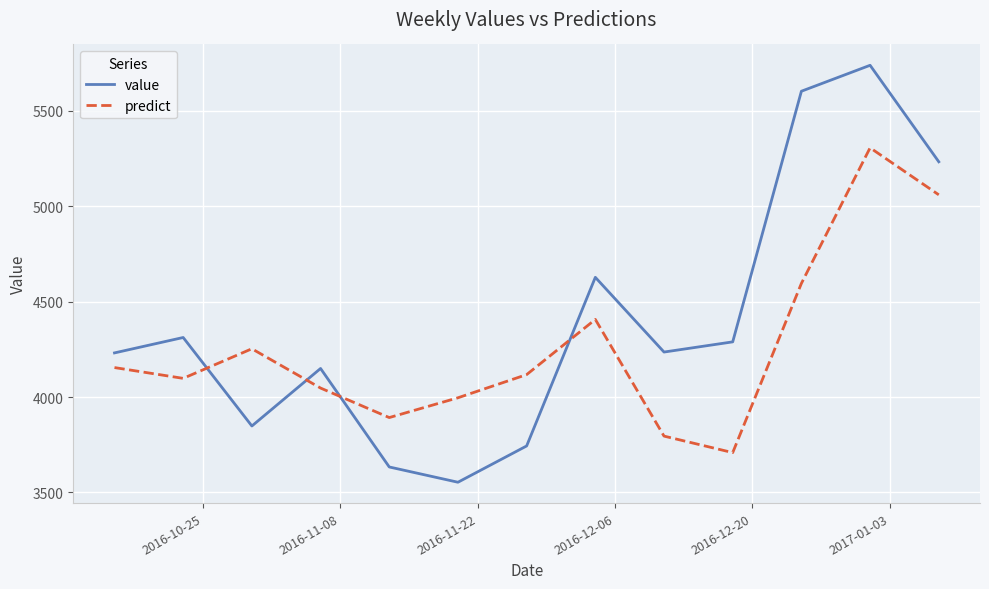

What are all the series names shown in the legend?

value, predict